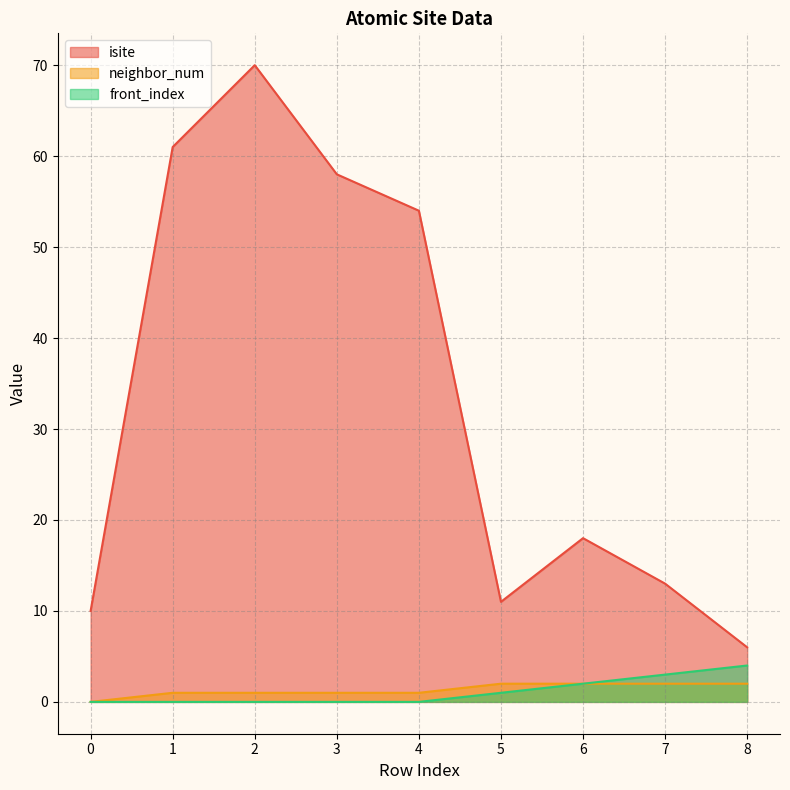

Which series has the widest spread of values?

isite